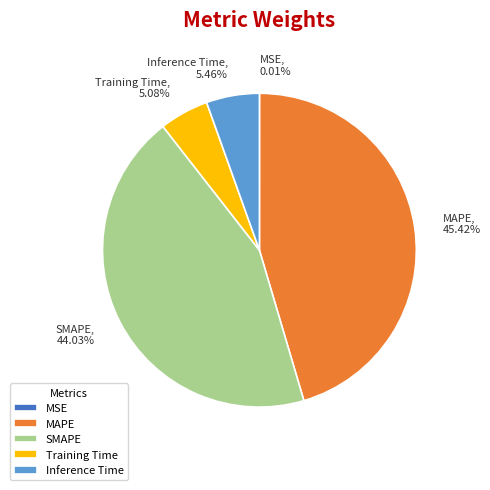

Which category has the biggest portion of the pie?

MAPE